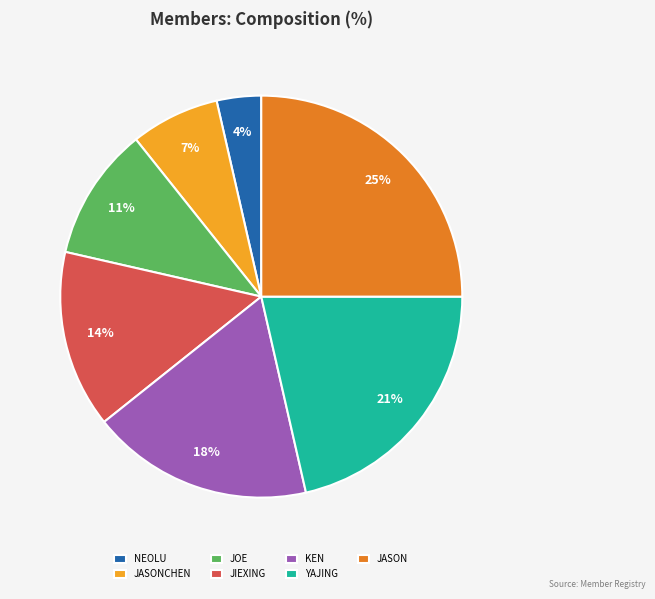

The KEN slice represents 27% of the pie. True or false?

False